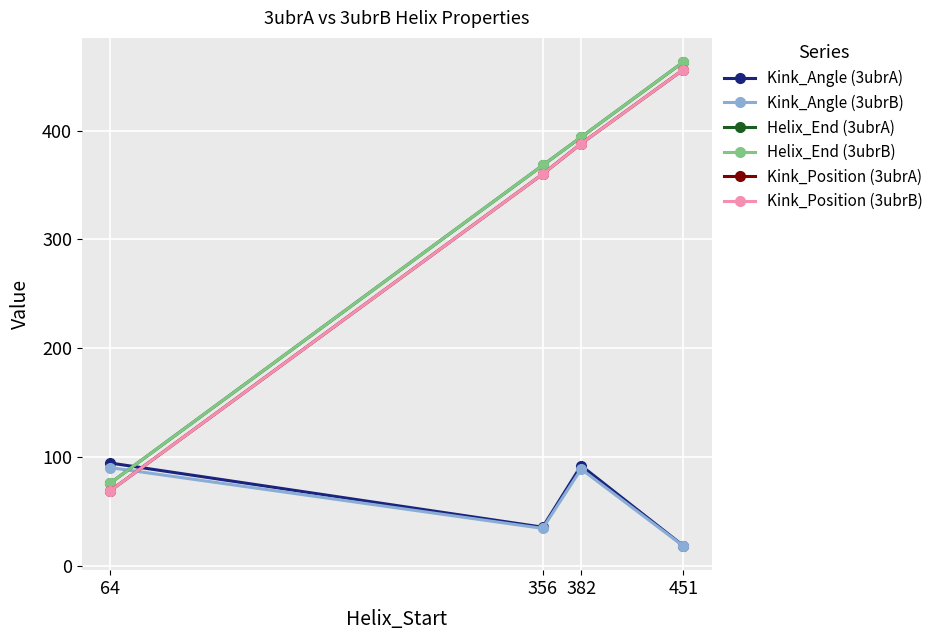

What is the value of the Kink_Angle (3ubrB) point at the 3rd from the left?

88.8